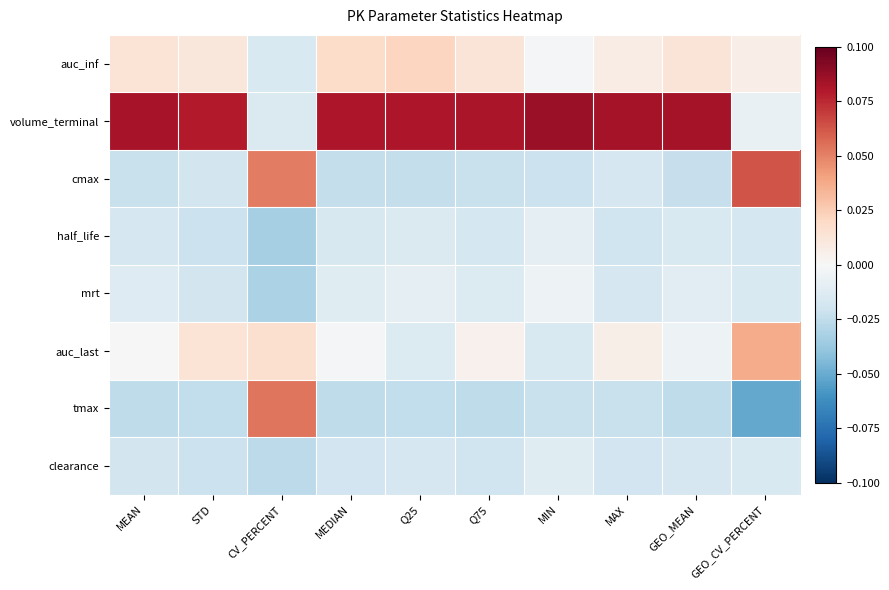

What is the minimum value shown in the chart?

-0.1